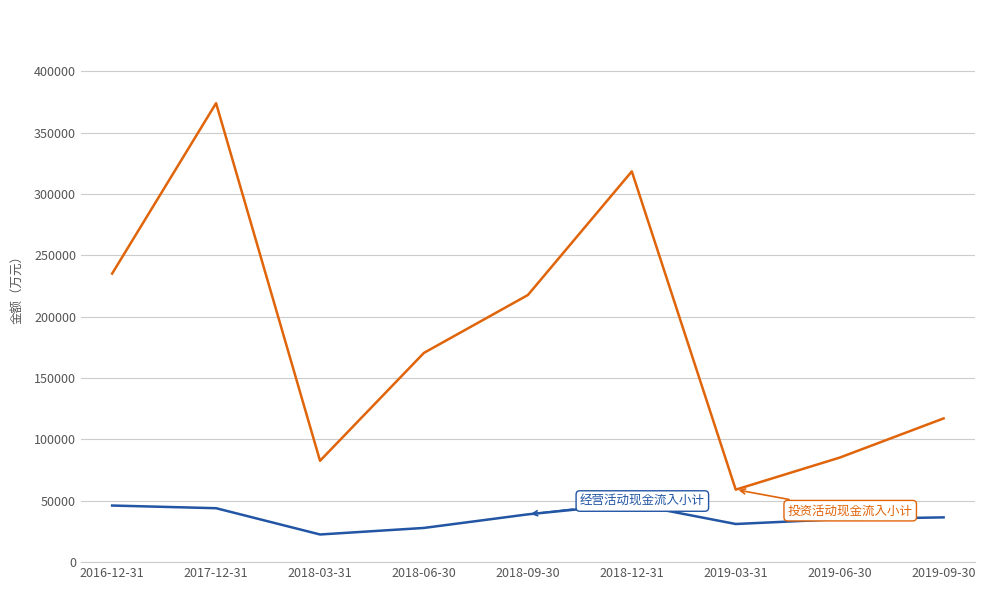

What is the spread (max minus min) of values at 2018-09-30?

178747.9